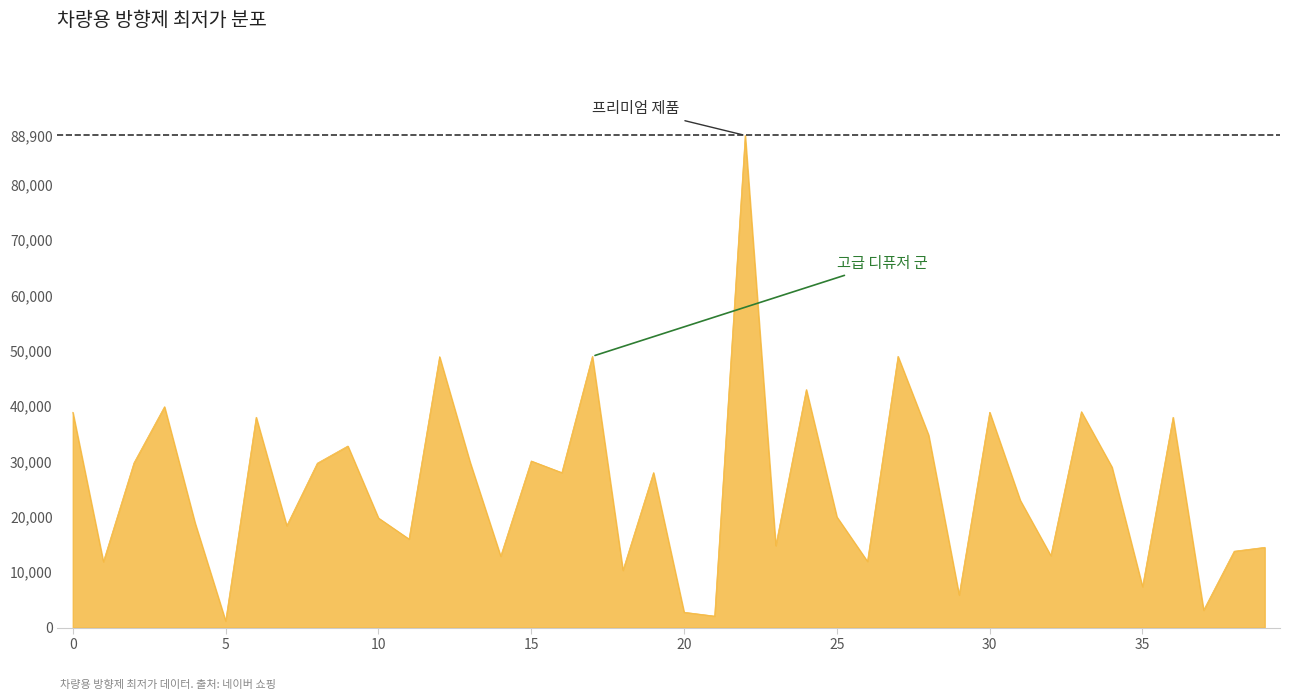

What is the difference between the maximum and minimum values?

87700